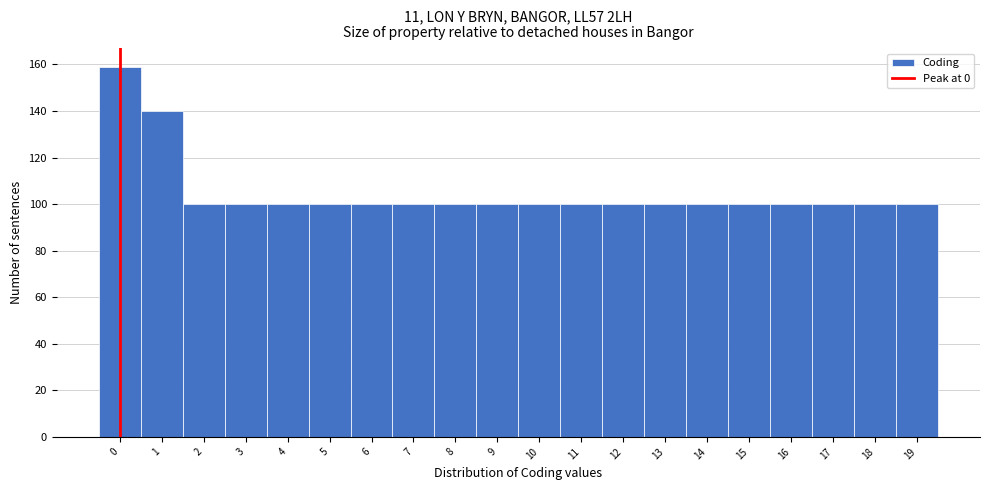

Which range on the x-axis has the tallest bar?

-0.5 to 0.5